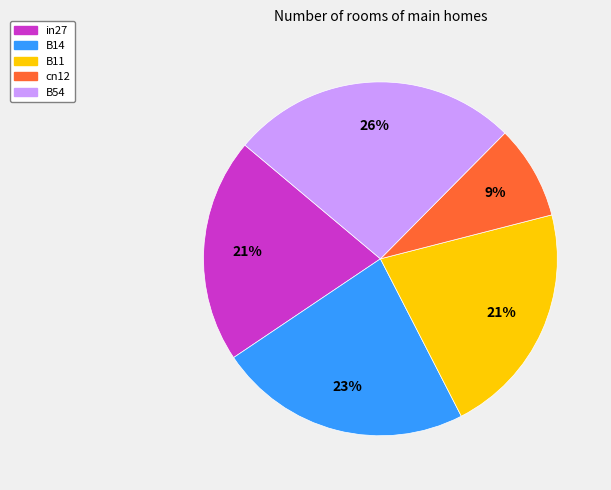

Is B54 the majority of the pie?

No